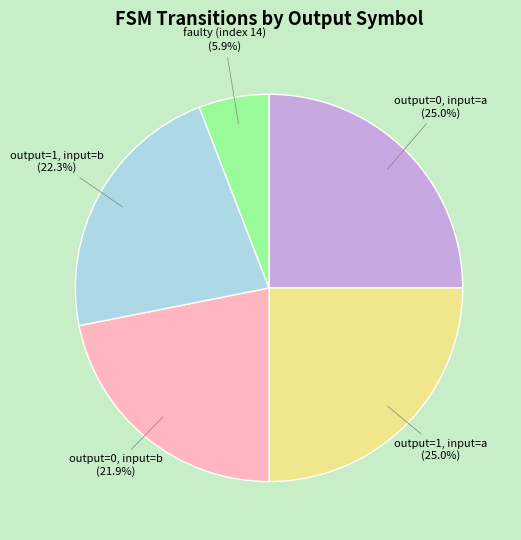

Is there a majority slice in this chart?

No